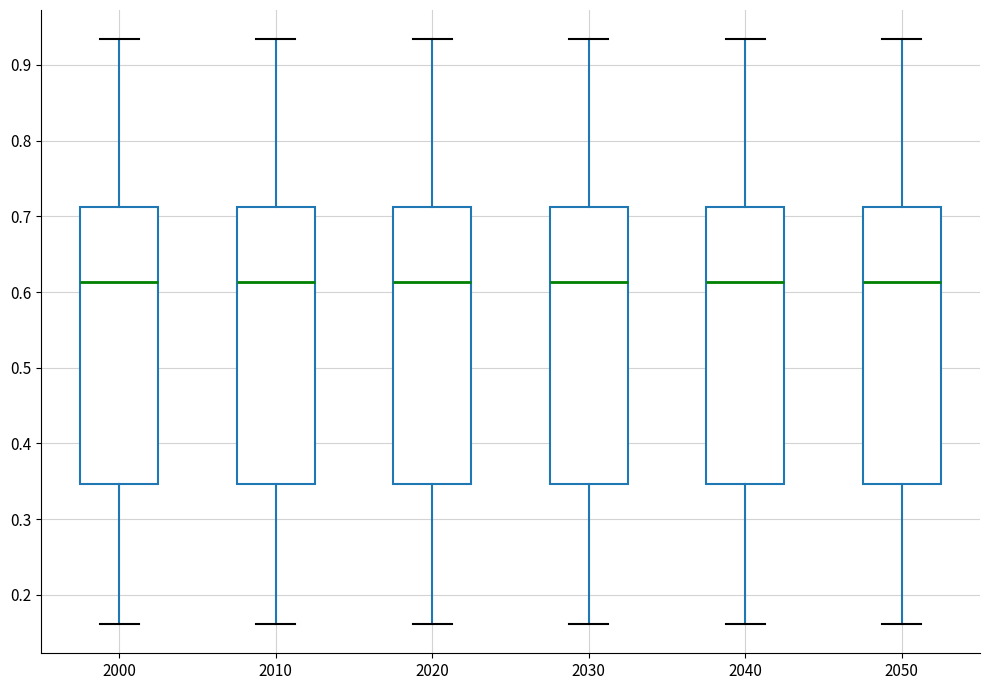

Reading left to right, transcribe this box plot: for each box, give where its median line is, the range the box spans, and where its two whiskers end, as read against the y-axis. The values are not printed on the chart, so give them approximately, as read against the axis.

2000: median 0.61, box 0.35 to 0.71, whiskers 0.16 to 0.93
2010: median 0.61, box 0.35 to 0.71, whiskers 0.16 to 0.93
2020: median 0.61, box 0.35 to 0.71, whiskers 0.16 to 0.93
2030: median 0.61, box 0.35 to 0.71, whiskers 0.16 to 0.93
2040: median 0.61, box 0.35 to 0.71, whiskers 0.16 to 0.93
2050: median 0.61, box 0.35 to 0.71, whiskers 0.16 to 0.93